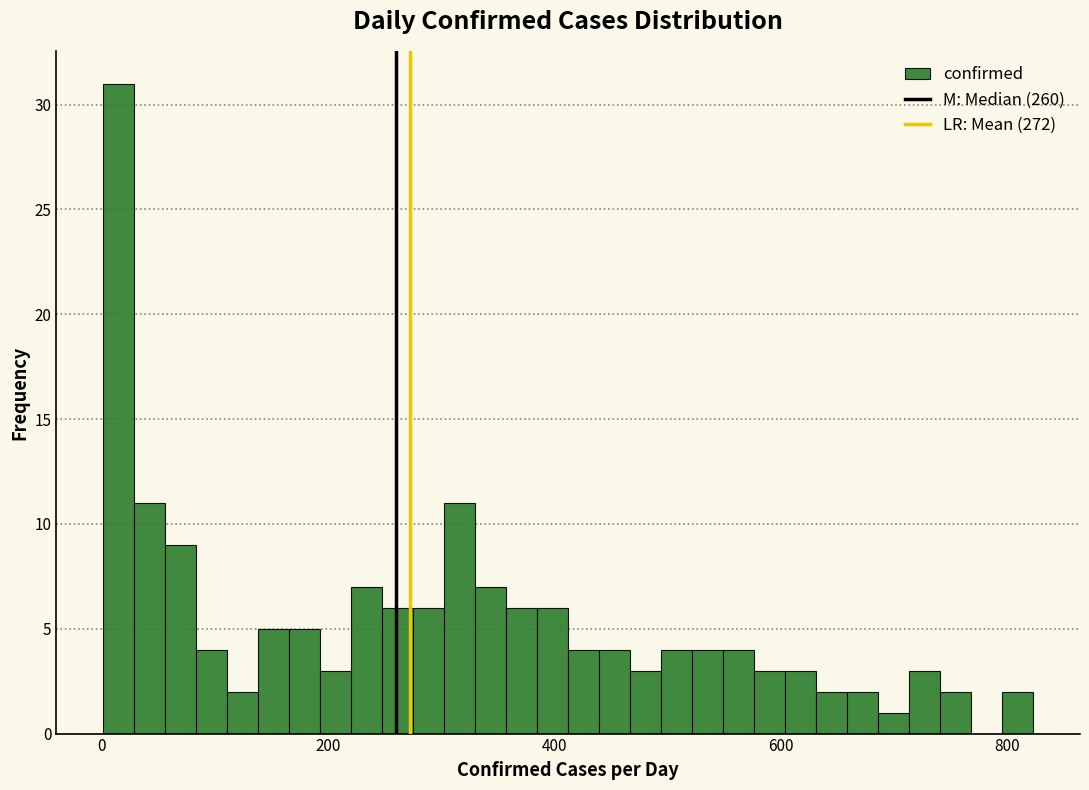

Around what value on the x-axis is the tallest bar? Give the approximate position of its centre, as read against the axis.

20